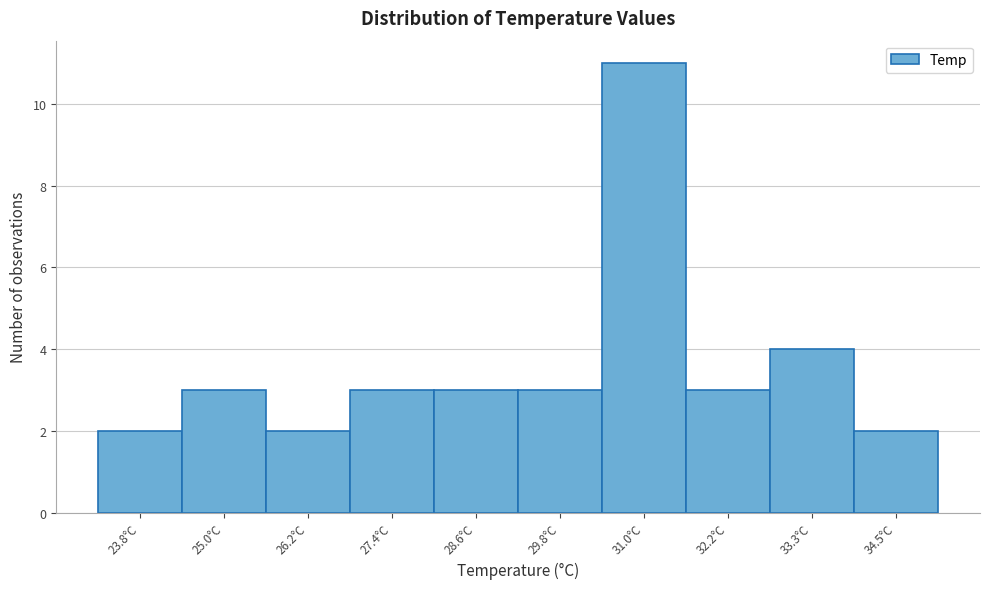

Reading left to right, transcribe all the data shown in this chart.

23.8°C=2	25.0°C=3	26.2°C=2	27.4°C=3	28.6°C=3	29.8°C=3	31.0°C=11	32.2°C=3	33.3°C=4	34.5°C=2